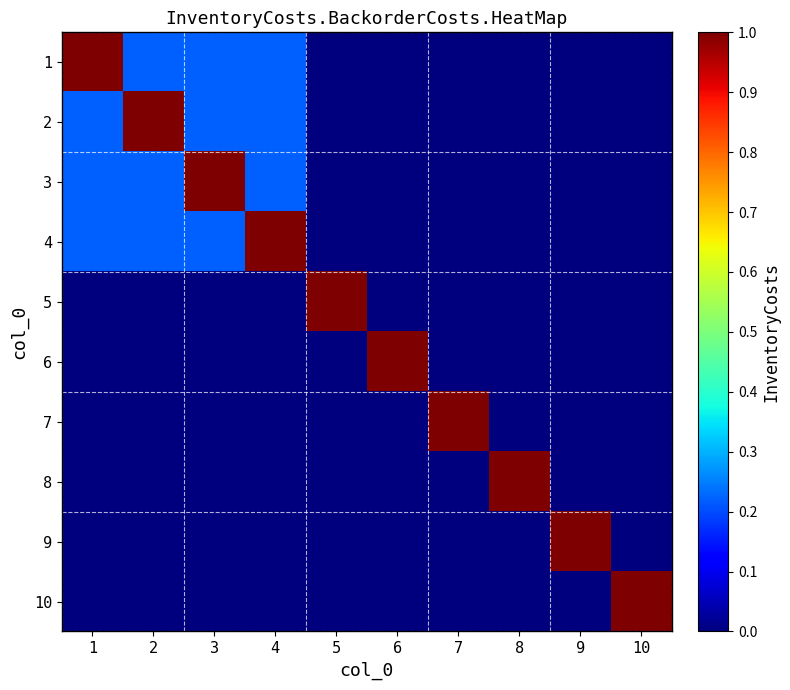

Reading left to right, what are all the values shown in this chart?

1: 1=1.0	2=0.2	3=0.2	4=0.2	5=0.0	6=0.0	7=0.0	8=0.0	9=0.0	10=0.0
2: 1=0.2	2=1.0	3=0.2	4=0.2	5=0.0	6=0.0	7=0.0	8=0.0	9=0.0	10=0.0
3: 1=0.2	2=0.2	3=1.0	4=0.2	5=0.0	6=0.0	7=0.0	8=0.0	9=0.0	10=0.0
4: 1=0.2	2=0.2	3=0.2	4=1.0	5=0.0	6=0.0	7=0.0	8=0.0	9=0.0	10=0.0
5: 1=0.0	2=0.0	3=0.0	4=0.0	5=1.0	6=0.0	7=0.0	8=0.0	9=0.0	10=0.0
6: 1=0.0	2=0.0	3=0.0	4=0.0	5=0.0	6=1.0	7=0.0	8=0.0	9=0.0	10=0.0
7: 1=0.0	2=0.0	3=0.0	4=0.0	5=0.0	6=0.0	7=1.0	8=0.0	9=0.0	10=0.0
8: 1=0.0	2=0.0	3=0.0	4=0.0	5=0.0	6=0.0	7=0.0	8=1.0	9=0.0	10=0.0
9: 1=0.0	2=0.0	3=0.0	4=0.0	5=0.0	6=0.0	7=0.0	8=0.0	9=1.0	10=0.0
10: 1=0.0	2=0.0	3=0.0	4=0.0	5=0.0	6=0.0	7=0.0	8=0.0	9=0.0	10=1.0